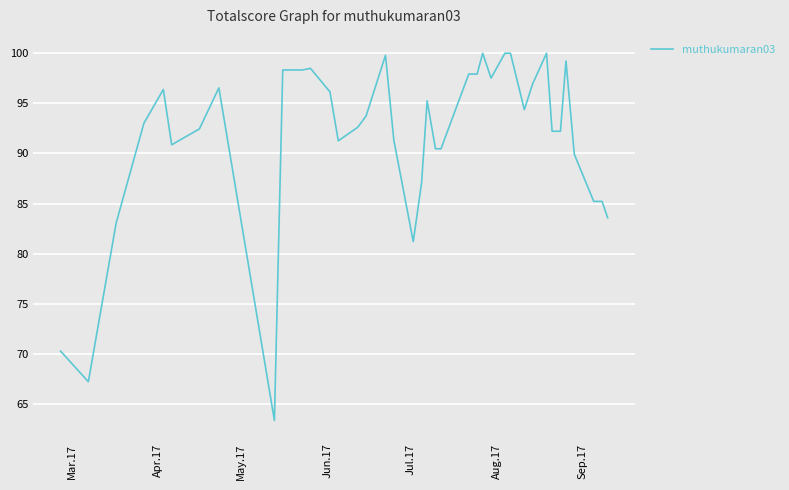

What is the greatest value displayed?

100.0